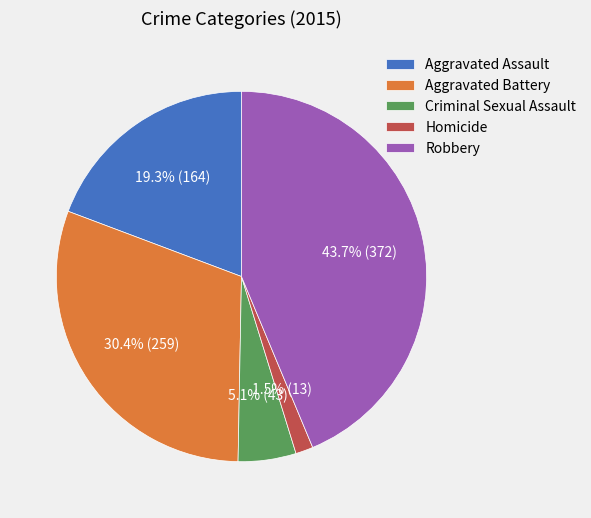

To the nearest percent, what is the combined percentage of Aggravated Assault and Aggravated Battery?

50%